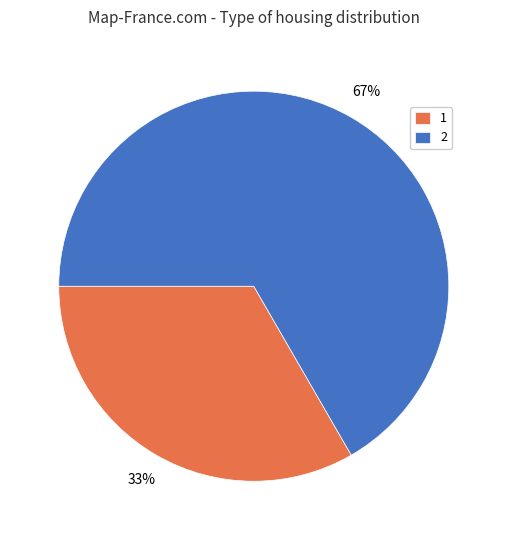

The 1 slice represents 33% of the pie. True or false?

True